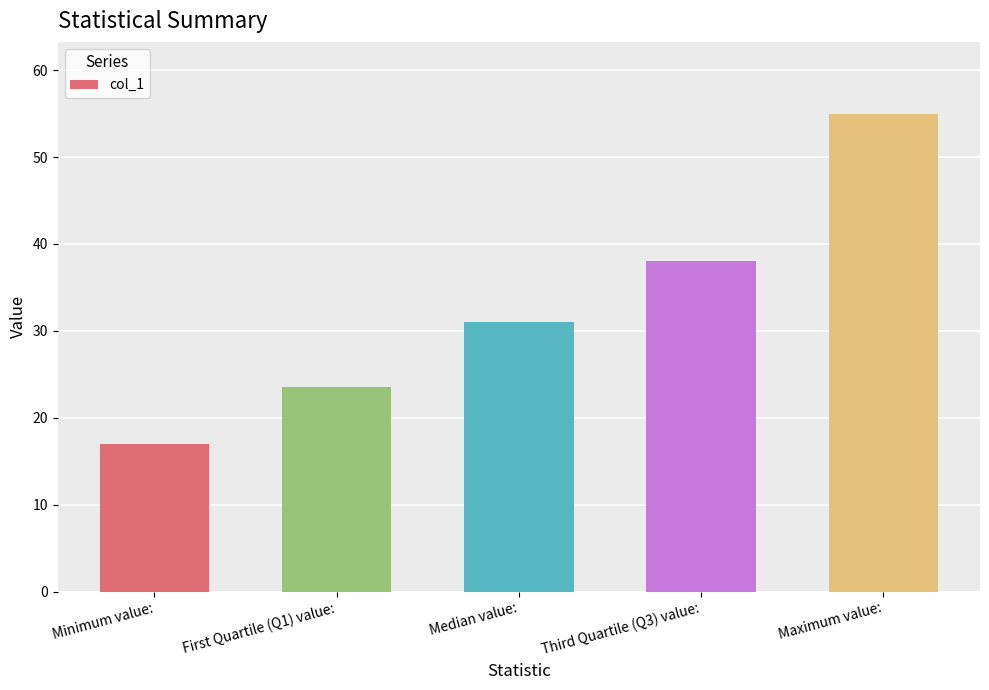

Reading left to right, extract all data points from this chart.

Minimum value:=17.0	First Quartile (Q1) value:=23.5	Median value:=31.0	Third Quartile (Q3) value:=38.0	Maximum value:=55.0